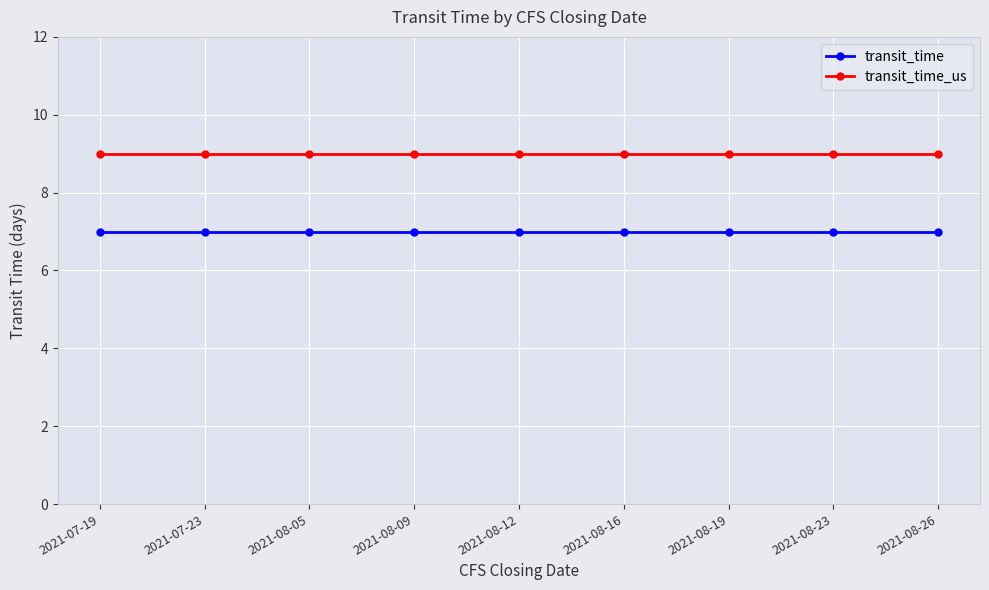

What is the sum of all transit_time_us values?

81